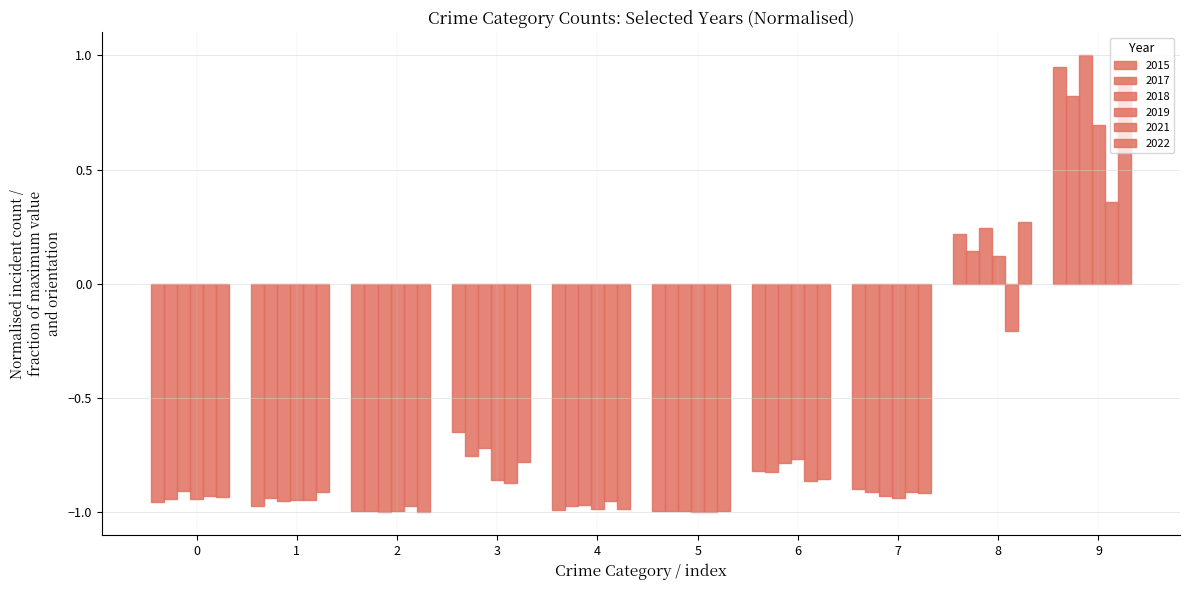

How many negative values does the 2021 series have?

9